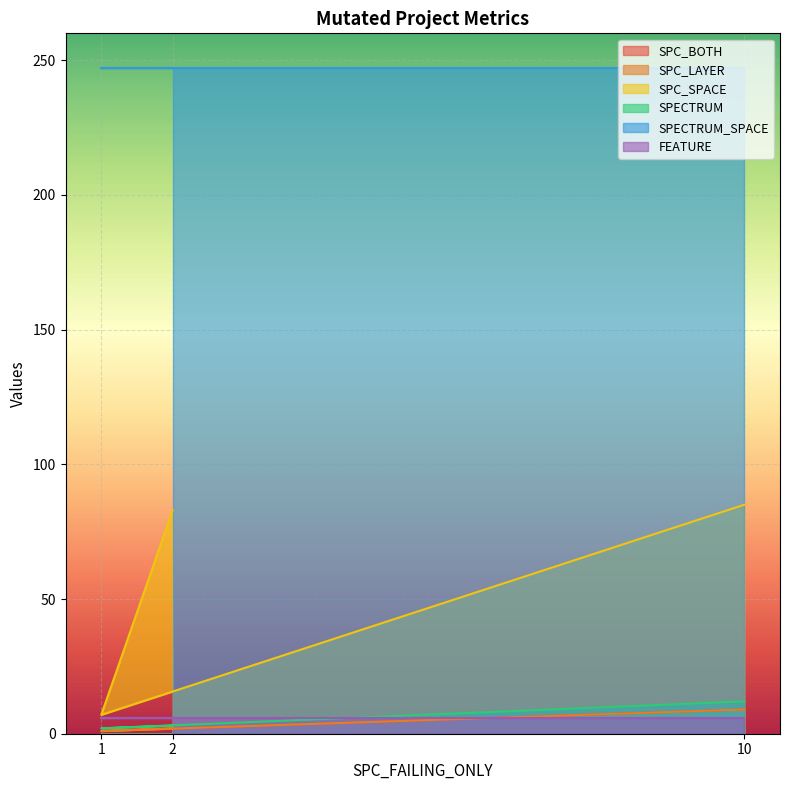

At how many categories does at least one series exceed 71?

2